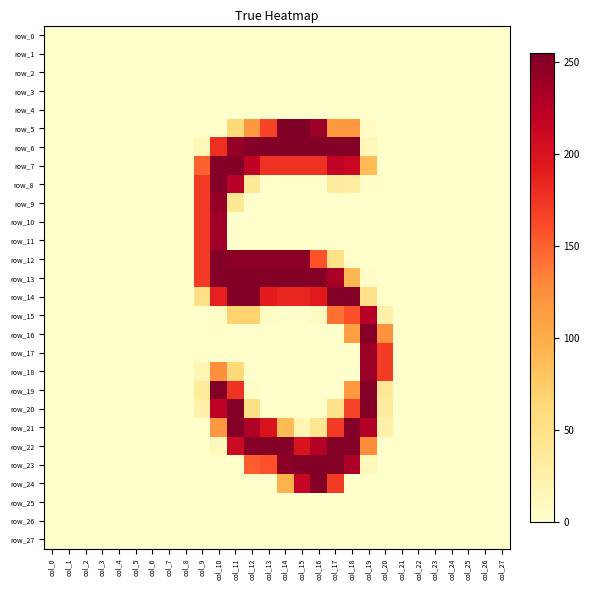

Reading left to right, list all the values displayed in this chart.

row_0: col_0=0	col_1=0	col_2=0	col_3=0	col_4=0	col_5=0	col_6=0	col_7=0	col_8=0	col_9=0	col_10=0	col_11=0	col_12=0	col_13=0	col_14=0	col_15=0	col_16=0	col_17=0	col_18=0	col_19=0	col_20=0	col_21=0	col_22=0	col_23=0	col_24=0	col_25=0	col_26=0	col_27=0
row_1: col_0=0	col_1=0	col_2=0	col_3=0	col_4=0	col_5=0	col_6=0	col_7=0	col_8=0	col_9=0	col_10=0	col_11=0	col_12=0	col_13=0	col_14=0	col_15=0	col_16=0	col_17=0	col_18=0	col_19=0	col_20=0	col_21=0	col_22=0	col_23=0	col_24=0	col_25=0	col_26=0	col_27=0
row_2: col_0=0	col_1=0	col_2=0	col_3=0	col_4=0	col_5=0	col_6=0	col_7=0	col_8=0	col_9=0	col_10=0	col_11=0	col_12=0	col_13=0	col_14=0	col_15=0	col_16=0	col_17=0	col_18=0	col_19=0	col_20=0	col_21=0	col_22=0	col_23=0	col_24=0	col_25=0	col_26=0	col_27=0
row_3: col_0=0	col_1=0	col_2=0	col_3=0	col_4=0	col_5=0	col_6=0	col_7=0	col_8=0	col_9=0	col_10=0	col_11=0	col_12=0	col_13=0	col_14=0	col_15=0	col_16=0	col_17=0	col_18=0	col_19=0	col_20=0	col_21=0	col_22=0	col_23=0	col_24=0	col_25=0	col_26=0	col_27=0
row_4: col_0=0	col_1=0	col_2=0	col_3=0	col_4=0	col_5=0	col_6=0	col_7=0	col_8=0	col_9=0	col_10=0	col_11=0	col_12=0	col_13=0	col_14=0	col_15=0	col_16=0	col_17=0	col_18=0	col_19=0	col_20=0	col_21=0	col_22=0	col_23=0	col_24=0	col_25=0	col_26=0	col_27=0
row_5: col_0=0	col_1=0	col_2=0	col_3=0	col_4=0	col_5=0	col_6=0	col_7=0	col_8=0	col_9=0	col_10=0	col_11=61	col_12=118	col_13=165	col_14=255	col_15=254	col_16=240	col_17=118	col_18=118	col_19=6	col_20=0	col_21=0	col_22=0	col_23=0	col_24=0	col_25=0	col_26=0	col_27=0
row_6: col_0=0	col_1=0	col_2=0	col_3=0	col_4=0	col_5=0	col_6=0	col_7=0	col_8=0	col_9=14	col_10=178	col_11=244	col_12=253	col_13=253	col_14=253	col_15=253	col_16=253	col_17=253	col_18=253	col_19=13	col_20=0	col_21=0	col_22=0	col_23=0	col_24=0	col_25=0	col_26=0	col_27=0
row_7: col_0=0	col_1=0	col_2=0	col_3=0	col_4=0	col_5=0	col_6=0	col_7=0	col_8=0	col_9=150	col_10=253	col_11=253	col_12=220	col_13=177	col_14=177	col_15=177	col_16=177	col_17=219	col_18=214	col_19=88	col_20=0	col_21=0	col_22=0	col_23=0	col_24=0	col_25=0	col_26=0	col_27=0
row_8: col_0=0	col_1=0	col_2=0	col_3=0	col_4=0	col_5=0	col_6=0	col_7=0	col_8=0	col_9=172	col_10=253	col_11=225	col_12=38	col_13=0	col_14=0	col_15=0	col_16=0	col_17=33	col_18=30	col_19=3	col_20=0	col_21=0	col_22=0	col_23=0	col_24=0	col_25=0	col_26=0	col_27=0
row_9: col_0=0	col_1=0	col_2=0	col_3=0	col_4=0	col_5=0	col_6=0	col_7=0	col_8=0	col_9=172	col_10=244	col_11=40	col_12=0	col_13=0	col_14=0	col_15=0	col_16=0	col_17=0	col_18=0	col_19=0	col_20=0	col_21=0	col_22=0	col_23=0	col_24=0	col_25=0	col_26=0	col_27=0
row_10: col_0=0	col_1=0	col_2=0	col_3=0	col_4=0	col_5=0	col_6=0	col_7=0	col_8=0	col_9=172	col_10=239	col_11=0	col_12=0	col_13=0	col_14=0	col_15=0	col_16=0	col_17=0	col_18=0	col_19=0	col_20=0	col_21=0	col_22=0	col_23=0	col_24=0	col_25=0	col_26=0	col_27=0
row_11: col_0=0	col_1=0	col_2=0	col_3=0	col_4=0	col_5=0	col_6=0	col_7=0	col_8=0	col_9=172	col_10=239	col_11=0	col_12=0	col_13=0	col_14=0	col_15=0	col_16=0	col_17=0	col_18=0	col_19=0	col_20=0	col_21=0	col_22=0	col_23=0	col_24=0	col_25=0	col_26=0	col_27=0
row_12: col_0=0	col_1=0	col_2=0	col_3=0	col_4=0	col_5=0	col_6=0	col_7=0	col_8=0	col_9=172	col_10=253	col_11=248	col_12=248	col_13=248	col_14=248	col_15=248	col_16=158	col_17=48	col_18=0	col_19=0	col_20=0	col_21=0	col_22=0	col_23=0	col_24=0	col_25=0	col_26=0	col_27=0
row_13: col_0=0	col_1=0	col_2=0	col_3=0	col_4=0	col_5=0	col_6=0	col_7=0	col_8=0	col_9=172	col_10=253	col_11=253	col_12=253	col_13=253	col_14=253	col_15=253	col_16=253	col_17=234	col_18=90	col_19=5	col_20=0	col_21=0	col_22=0	col_23=0	col_24=0	col_25=0	col_26=0	col_27=0
row_14: col_0=0	col_1=0	col_2=0	col_3=0	col_4=0	col_5=0	col_6=0	col_7=0	col_8=0	col_9=51	col_10=188	col_11=253	col_12=253	col_13=191	col_14=184	col_15=184	col_16=192	col_17=253	col_18=253	col_19=50	col_20=0	col_21=0	col_22=0	col_23=0	col_24=0	col_25=0	col_26=0	col_27=0
row_15: col_0=0	col_1=0	col_2=0	col_3=0	col_4=0	col_5=0	col_6=0	col_7=0	col_8=0	col_9=0	col_10=4	col_11=68	col_12=68	col_13=7	col_14=0	col_15=0	col_16=8	col_17=142	col_18=158	col_19=226	col_20=25	col_21=0	col_22=0	col_23=0	col_24=0	col_25=0	col_26=0	col_27=0
row_16: col_0=0	col_1=0	col_2=0	col_3=0	col_4=0	col_5=0	col_6=0	col_7=0	col_8=0	col_9=0	col_10=0	col_11=0	col_12=0	col_13=0	col_14=0	col_15=0	col_16=0	col_17=0	col_18=111	col_19=252	col_20=123	col_21=0	col_22=0	col_23=0	col_24=0	col_25=0	col_26=0	col_27=0
row_17: col_0=0	col_1=0	col_2=0	col_3=0	col_4=0	col_5=0	col_6=0	col_7=0	col_8=0	col_9=0	col_10=0	col_11=0	col_12=0	col_13=0	col_14=0	col_15=0	col_16=0	col_17=0	col_18=0	col_19=241	col_20=170	col_21=0	col_22=0	col_23=0	col_24=0	col_25=0	col_26=0	col_27=0
row_18: col_0=0	col_1=0	col_2=0	col_3=0	col_4=0	col_5=0	col_6=0	col_7=0	col_8=0	col_9=17	col_10=125	col_11=61	col_12=0	col_13=0	col_14=0	col_15=0	col_16=0	col_17=0	col_18=0	col_19=241	col_20=170	col_21=0	col_22=0	col_23=0	col_24=0	col_25=0	col_26=0	col_27=0
row_19: col_0=0	col_1=0	col_2=0	col_3=0	col_4=0	col_5=0	col_6=0	col_7=0	col_8=0	col_9=35	col_10=253	col_11=176	col_12=3	col_13=0	col_14=0	col_15=0	col_16=0	col_17=0	col_18=118	col_19=253	col_20=40	col_21=0	col_22=0	col_23=0	col_24=0	col_25=0	col_26=0	col_27=0
row_20: col_0=0	col_1=0	col_2=0	col_3=0	col_4=0	col_5=0	col_6=0	col_7=0	col_8=0	col_9=24	col_10=220	col_11=253	col_12=51	col_13=0	col_14=0	col_15=0	col_16=0	col_17=48	col_18=166	col_19=253	col_20=34	col_21=0	col_22=0	col_23=0	col_24=0	col_25=0	col_26=0	col_27=0
row_21: col_0=0	col_1=0	col_2=0	col_3=0	col_4=0	col_5=0	col_6=0	col_7=0	col_8=0	col_9=0	col_10=118	col_11=253	col_12=230	col_13=199	col_14=88	col_15=17	col_16=41	col_17=171	col_18=253	col_19=228	col_20=25	col_21=0	col_22=0	col_23=0	col_24=0	col_25=0	col_26=0	col_27=0
row_22: col_0=0	col_1=0	col_2=0	col_3=0	col_4=0	col_5=0	col_6=0	col_7=0	col_8=0	col_9=0	col_10=12	col_11=212	col_12=252	col_13=253	col_14=253	col_15=199	col_16=227	col_17=253	col_18=253	col_19=128	col_20=0	col_21=0	col_22=0	col_23=0	col_24=0	col_25=0	col_26=0	col_27=0
row_23: col_0=0	col_1=0	col_2=0	col_3=0	col_4=0	col_5=0	col_6=0	col_7=0	col_8=0	col_9=0	col_10=0	col_11=0	col_12=152	col_13=158	col_14=249	col_15=253	col_16=253	col_17=253	col_18=232	col_19=12	col_20=0	col_21=0	col_22=0	col_23=0	col_24=0	col_25=0	col_26=0	col_27=0
row_24: col_0=0	col_1=0	col_2=0	col_3=0	col_4=0	col_5=0	col_6=0	col_7=0	col_8=0	col_9=0	col_10=0	col_11=0	col_12=0	col_13=0	col_14=95	col_15=216	col_16=253	col_17=171	col_18=0	col_19=0	col_20=0	col_21=0	col_22=0	col_23=0	col_24=0	col_25=0	col_26=0	col_27=0
row_25: col_0=0	col_1=0	col_2=0	col_3=0	col_4=0	col_5=0	col_6=0	col_7=0	col_8=0	col_9=0	col_10=0	col_11=0	col_12=0	col_13=0	col_14=0	col_15=0	col_16=0	col_17=0	col_18=0	col_19=0	col_20=0	col_21=0	col_22=0	col_23=0	col_24=0	col_25=0	col_26=0	col_27=0
row_26: col_0=0	col_1=0	col_2=0	col_3=0	col_4=0	col_5=0	col_6=0	col_7=0	col_8=0	col_9=0	col_10=0	col_11=0	col_12=0	col_13=0	col_14=0	col_15=0	col_16=0	col_17=0	col_18=0	col_19=0	col_20=0	col_21=0	col_22=0	col_23=0	col_24=0	col_25=0	col_26=0	col_27=0
row_27: col_0=0	col_1=0	col_2=0	col_3=0	col_4=0	col_5=0	col_6=0	col_7=0	col_8=0	col_9=0	col_10=0	col_11=0	col_12=0	col_13=0	col_14=0	col_15=0	col_16=0	col_17=0	col_18=0	col_19=0	col_20=0	col_21=0	col_22=0	col_23=0	col_24=0	col_25=0	col_26=0	col_27=0